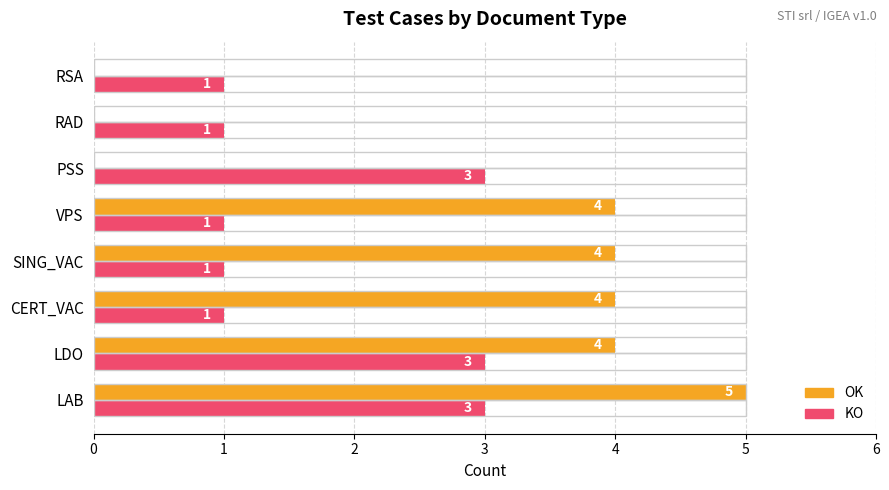

How many bars are there in each group?

2